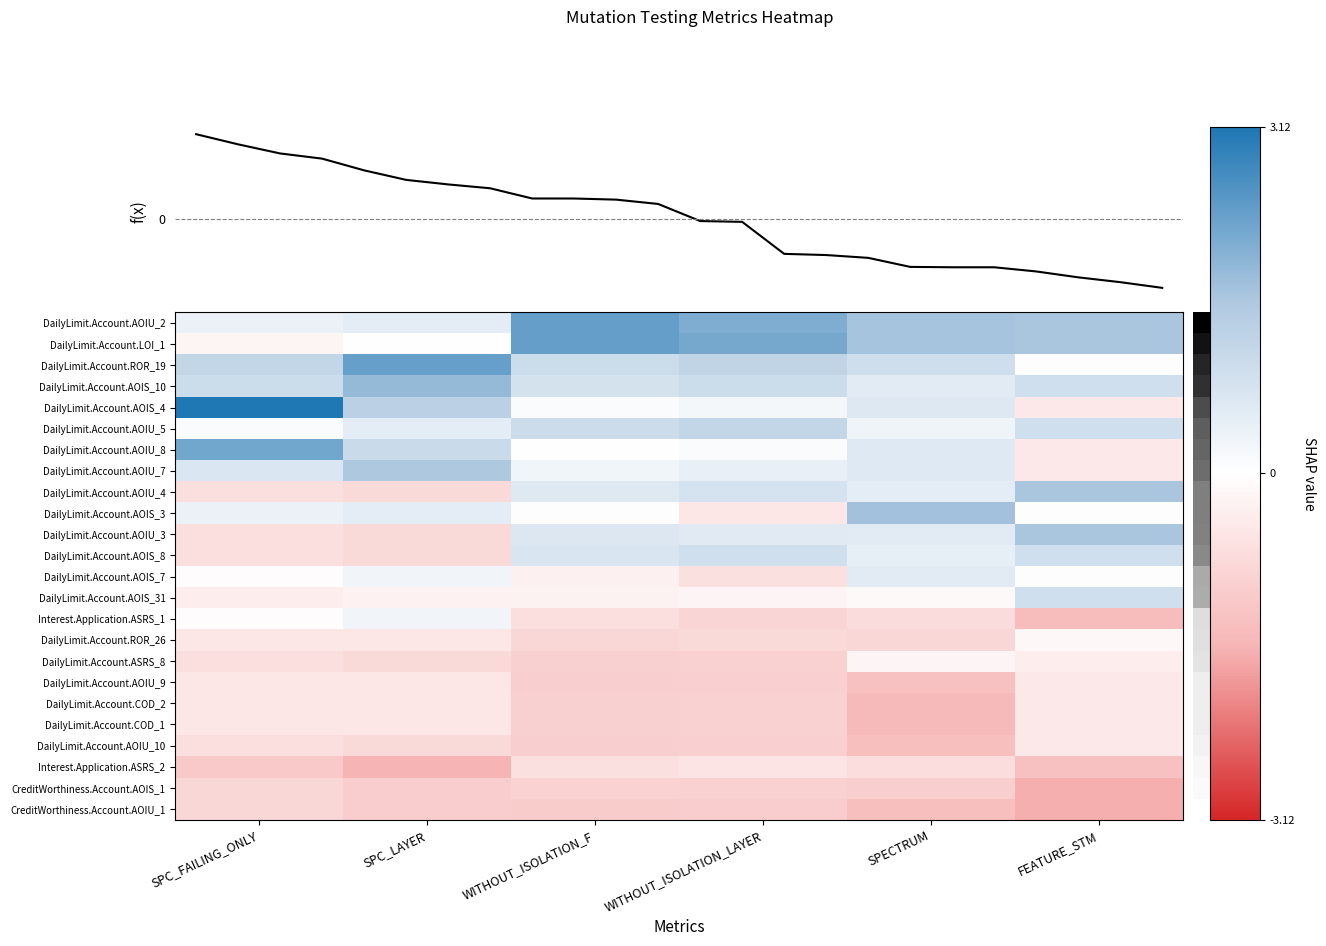

Which has a higher value, WITHOUT_ISOLATION_F or FEATURE_STM?

WITHOUT_ISOLATION_F